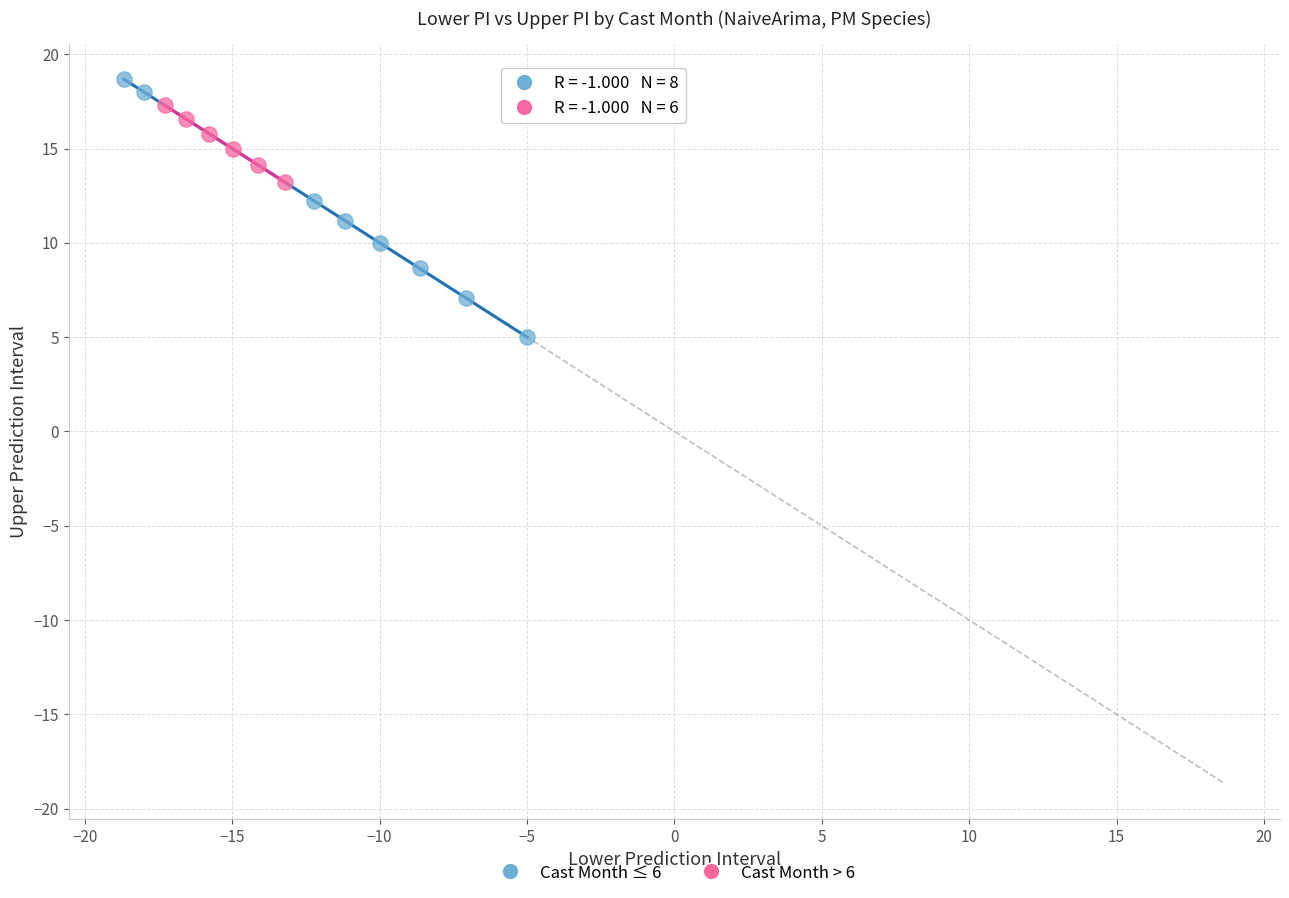

Which series reaches the minimum Y coordinate?

Cast Month ≤ 6